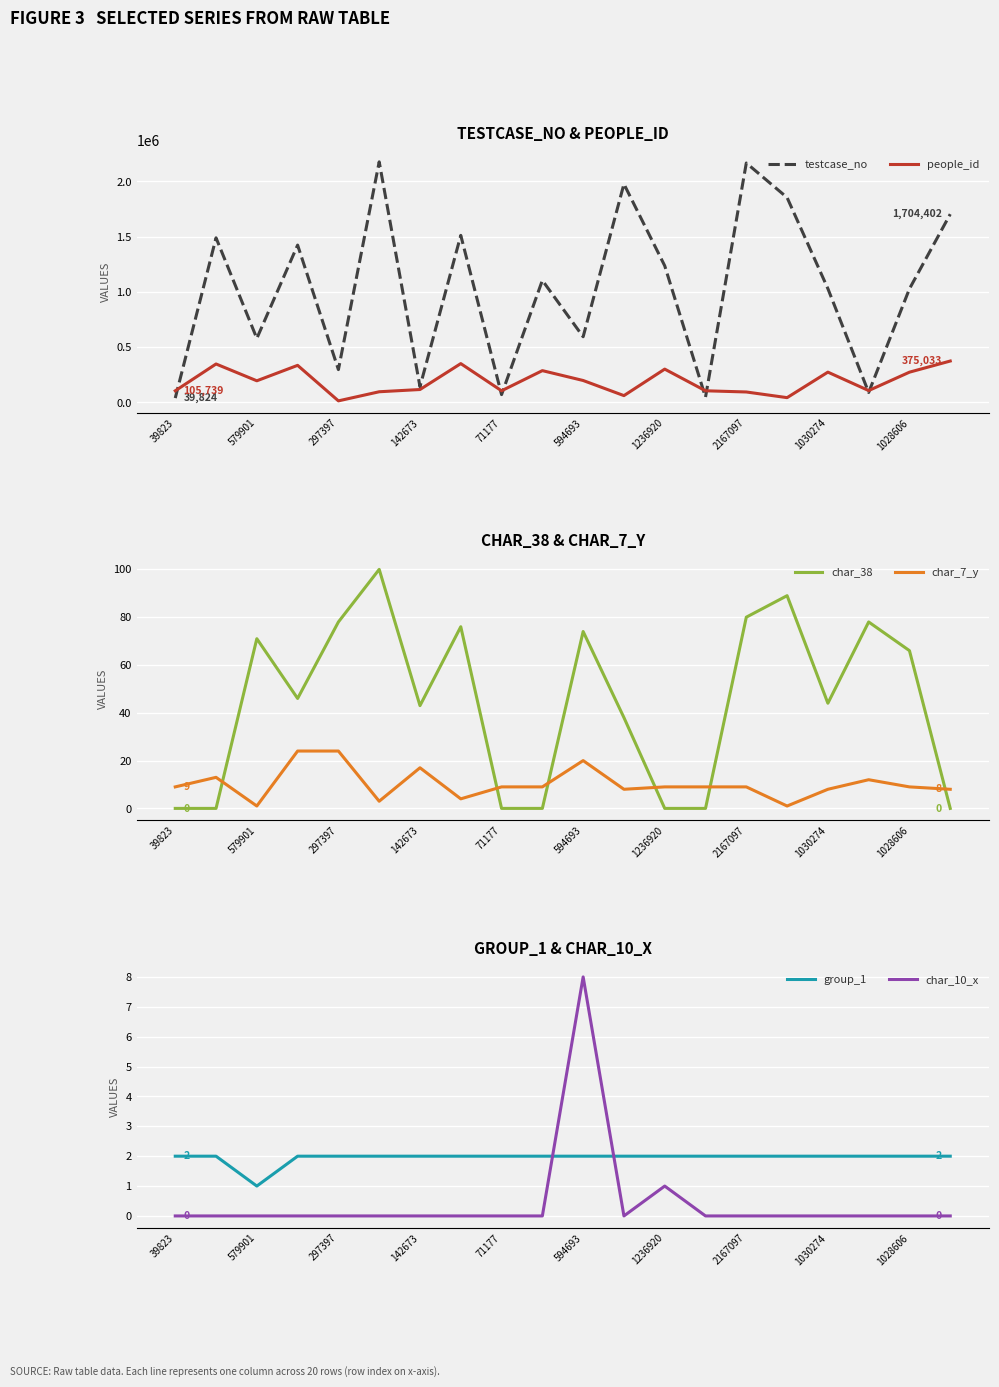

The people_id series shows 284242 at 594693. True or false?

False